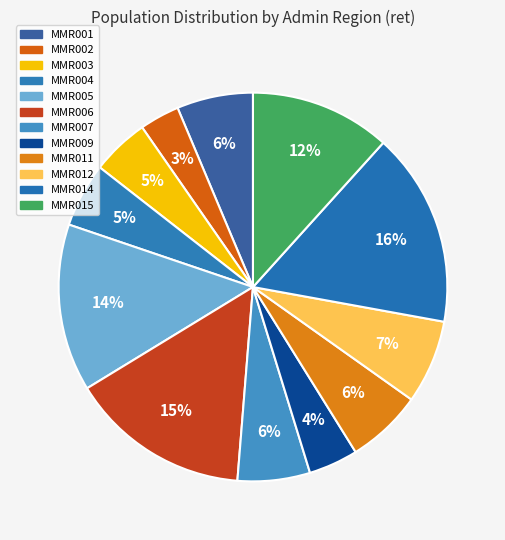

Count the number of slices in the pie.

12